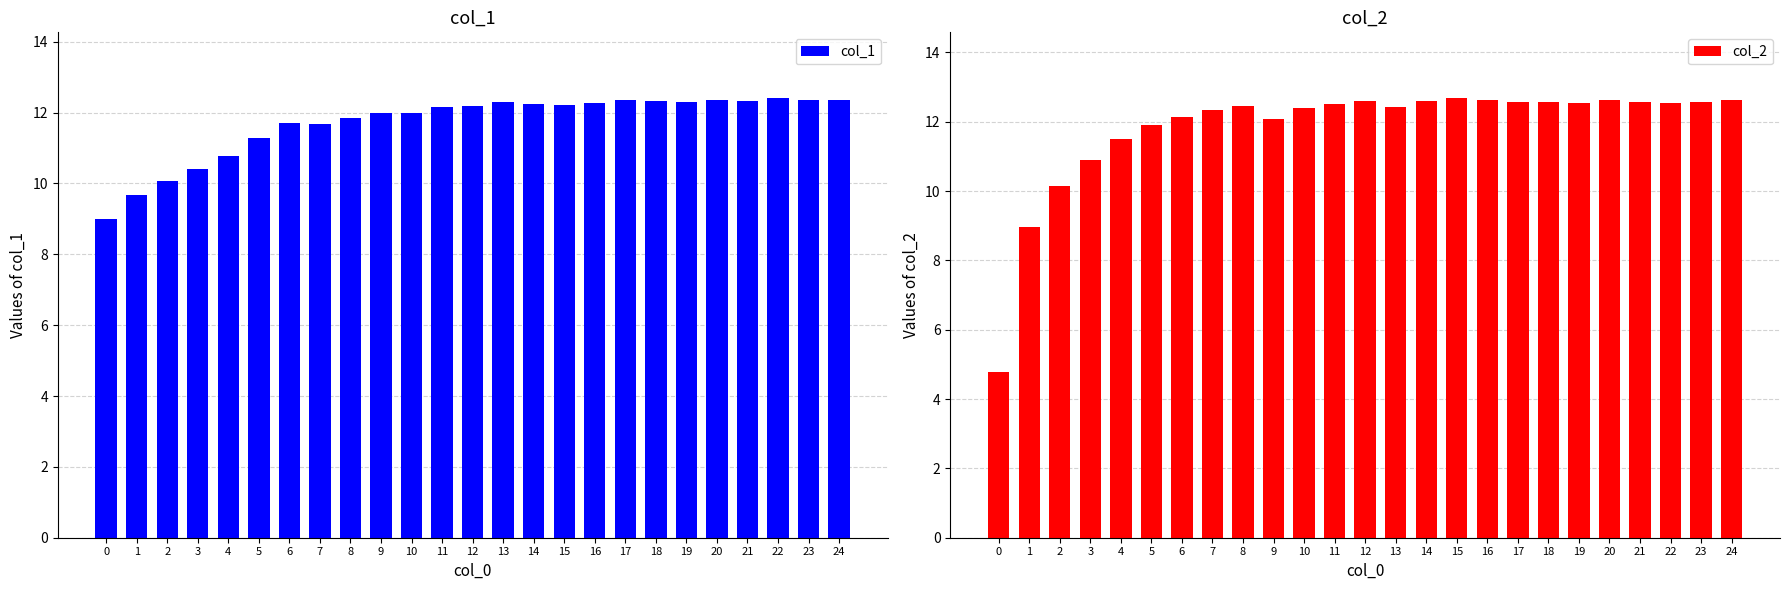

List the series in order of their peak value, lowest first.

col_1, col_2